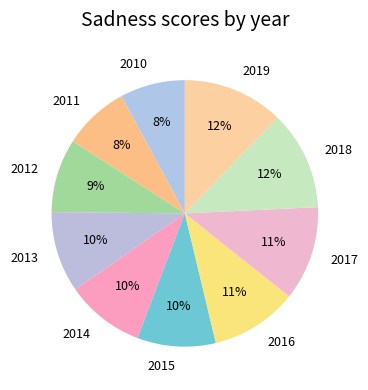

To the nearest percent, what is the combined percentage of 2011 and 2012?

17%